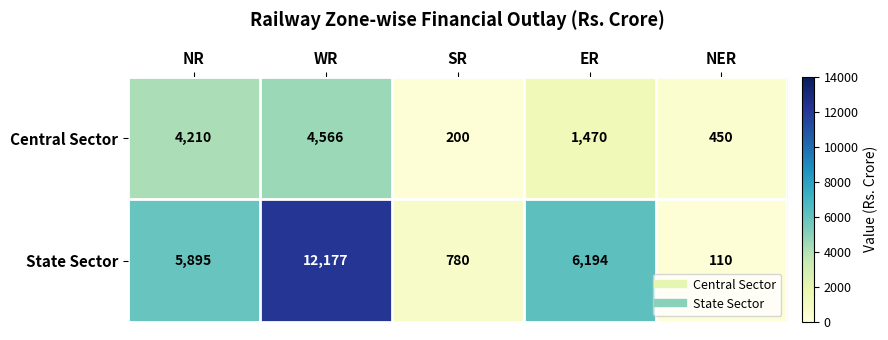

Which category has the lowest value across all series?

NER